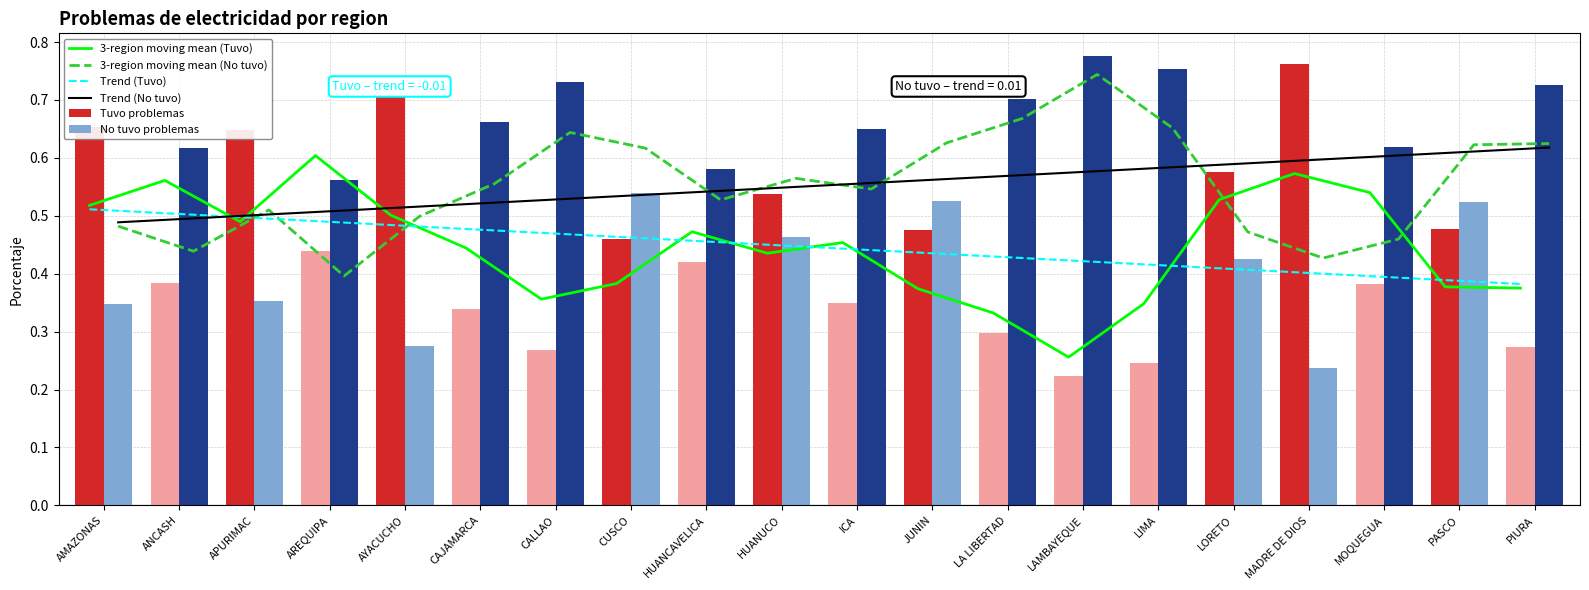

The value of No tuvo problemas at CAJAMARCA is 0.7. True or false?

True